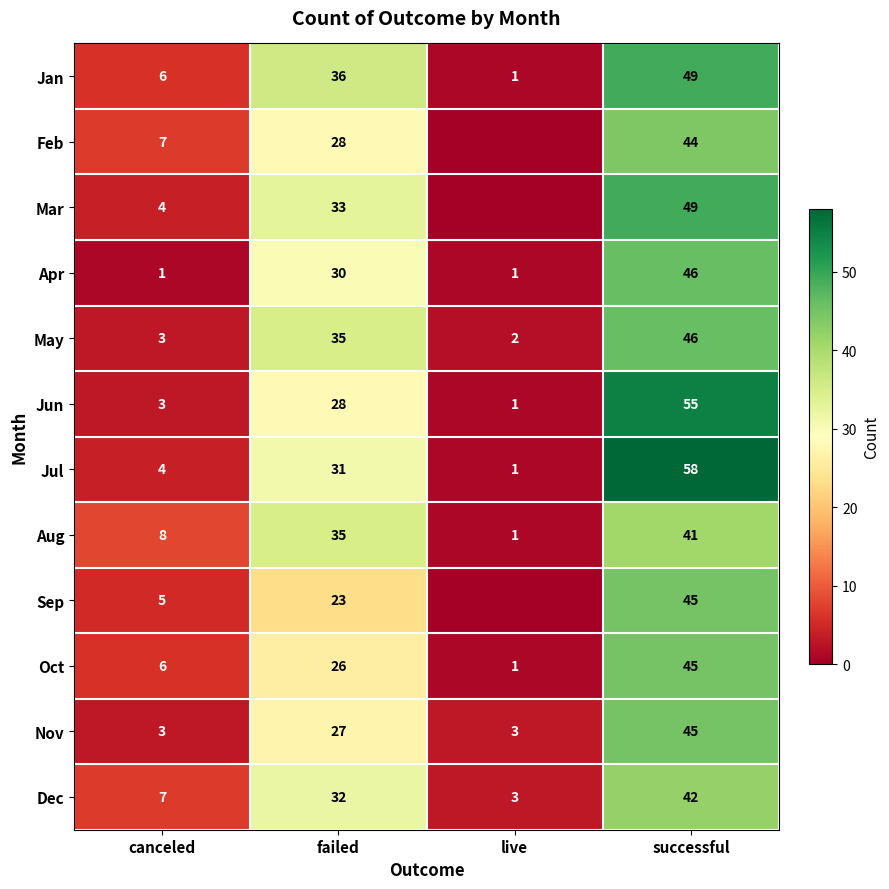

Is it true that Nov equals 27 at failed?

True